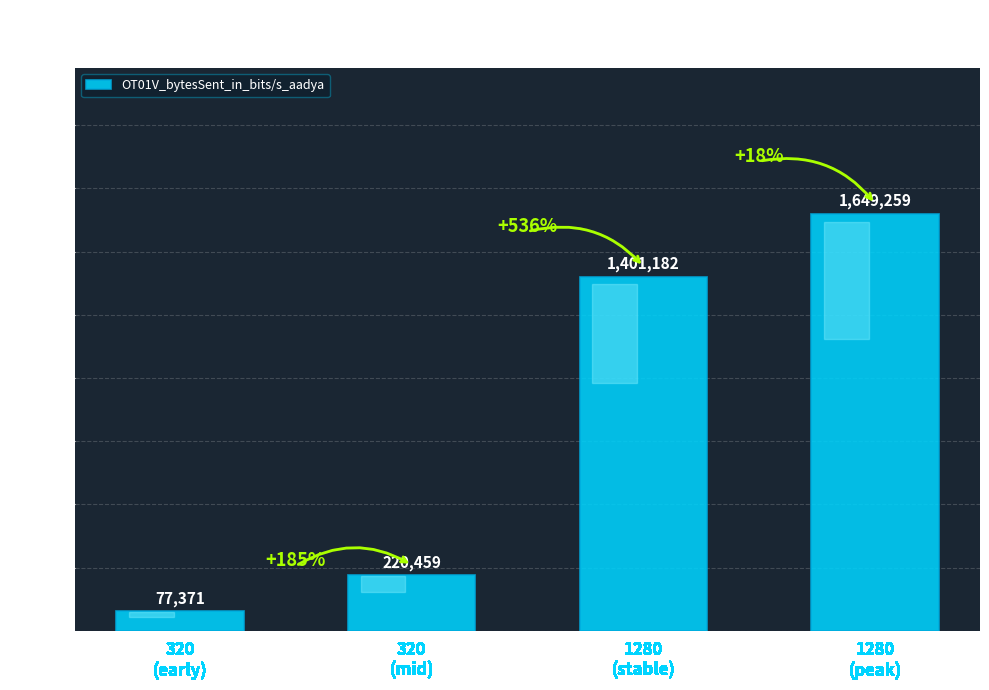

What is the greatest value displayed?

1649259.2